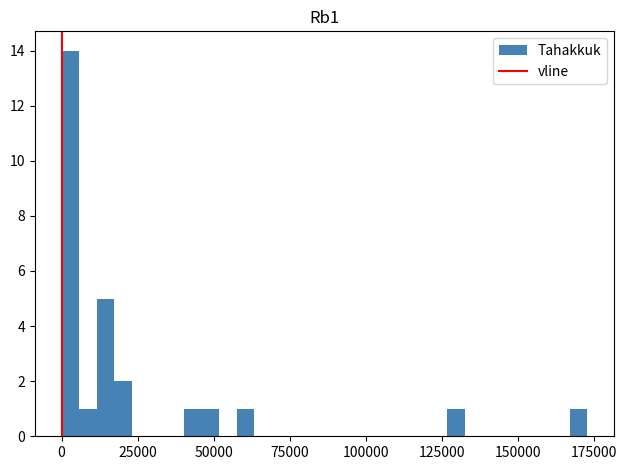

Around what value on the x-axis is the tallest bar? Give the approximate position of its centre, as read against the axis.

5000